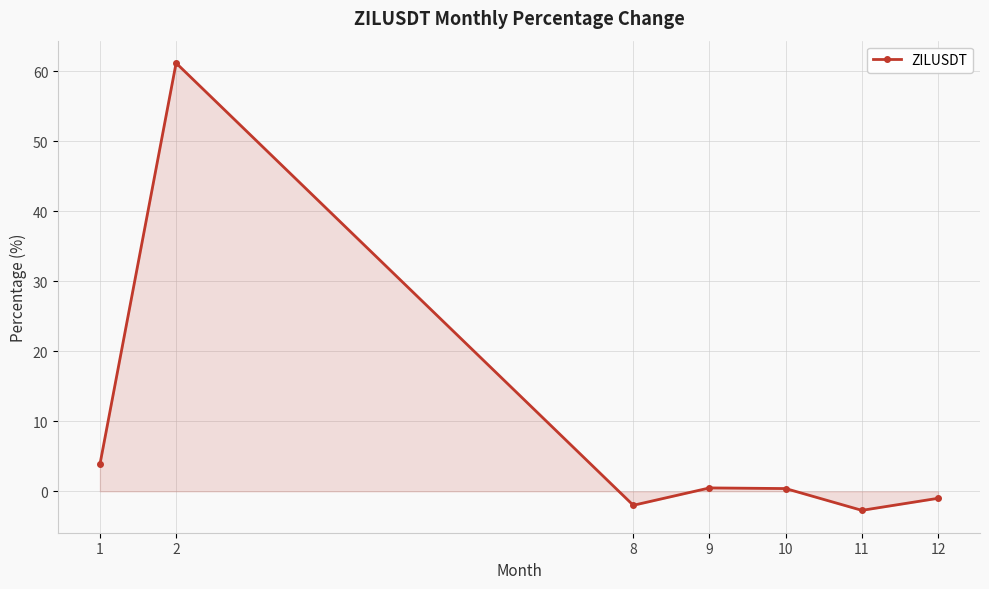

What is the minimum value shown in the chart?

-2.7